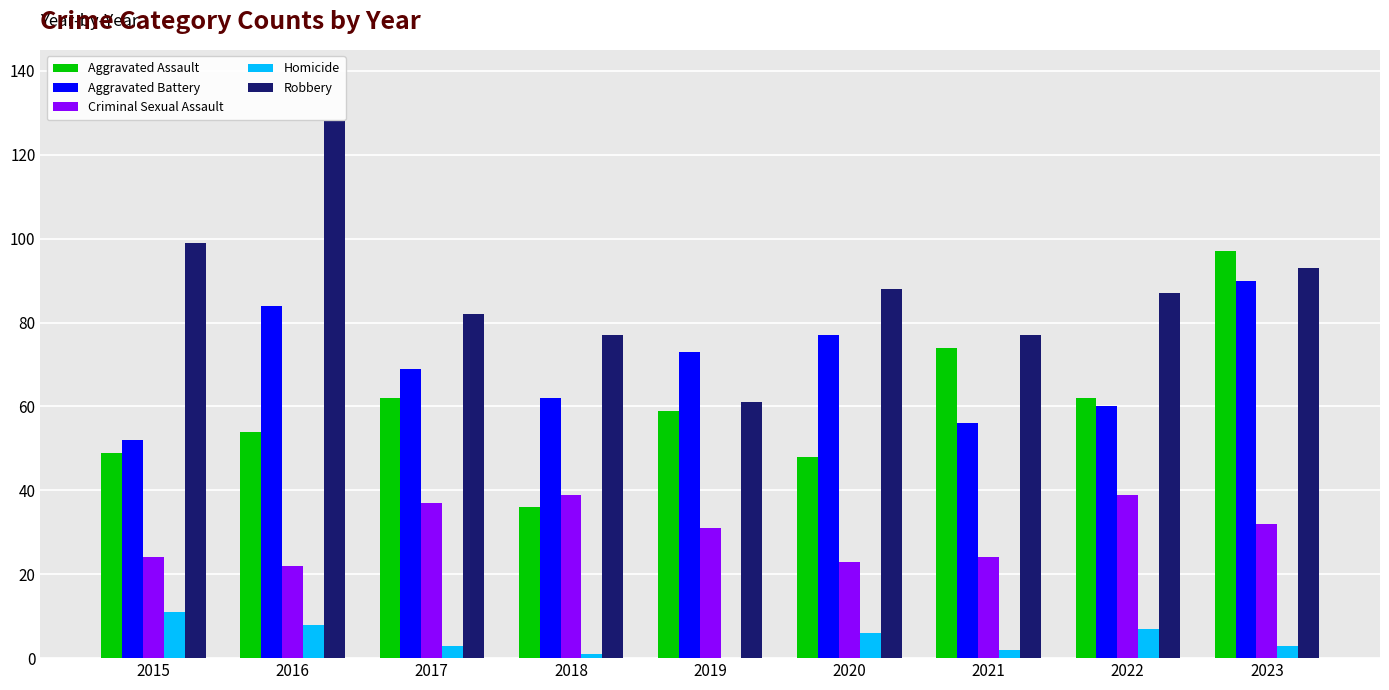

Which category has the highest value in the Homicide series?

2015